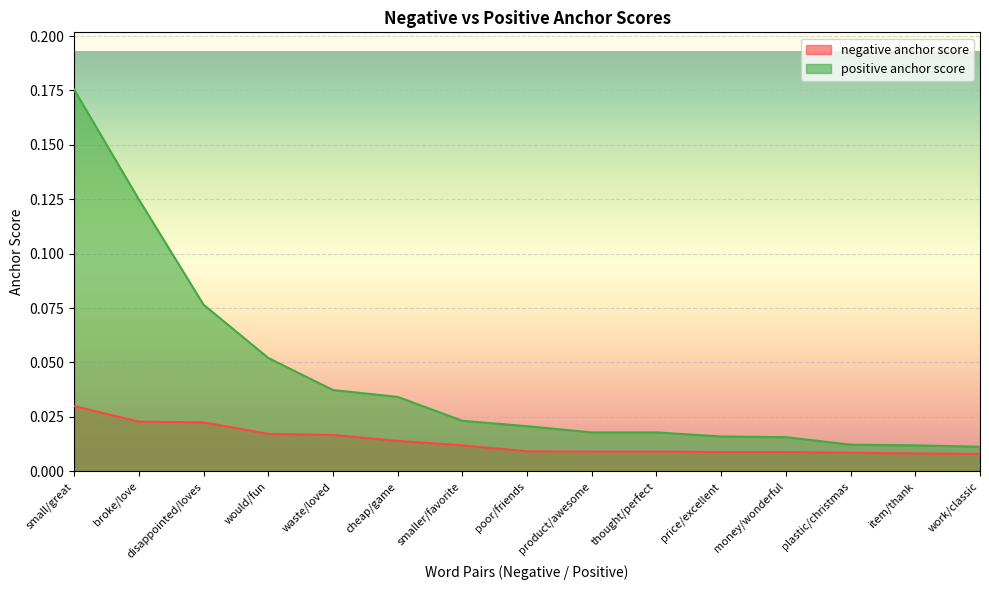

At which label does positive anchor score reach its peak?

small/great